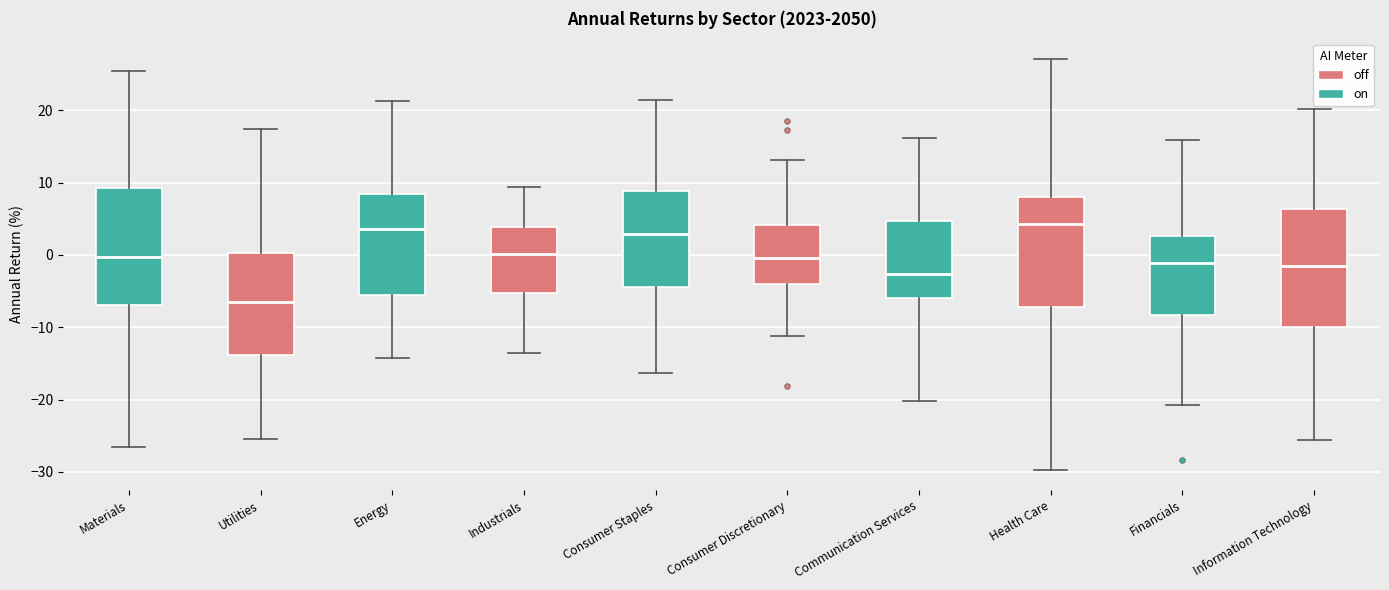

Where does the lower whisker of the box for Communication Services end on the y-axis? The values are not printed on the chart, so give them approximately, as read against the axis.

-20